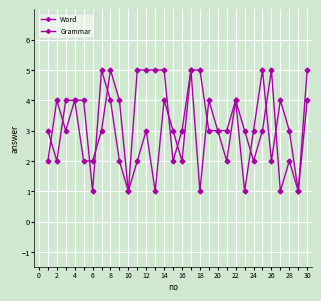

How many lines are shown in the chart?

2